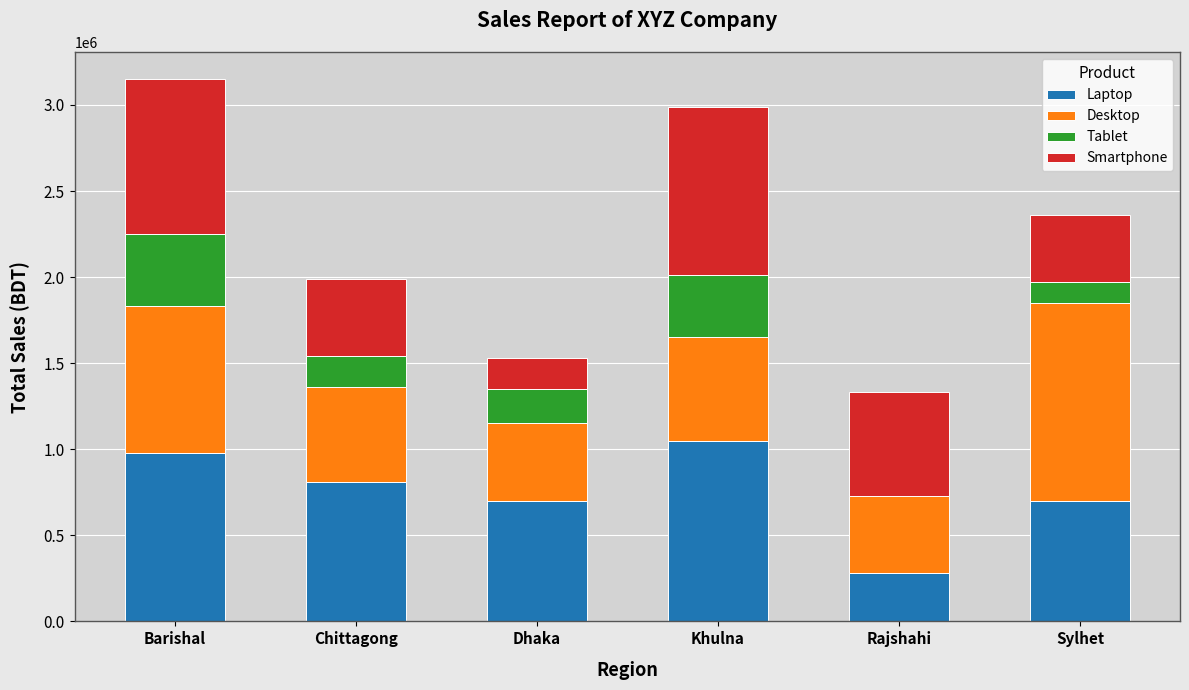

Reading right to left, what are the values for Laptop?

Sylhet=700000	Rajshahi=280000	Khulna=1050000	Dhaka=700000	Chittagong=810000	Barishal=980000